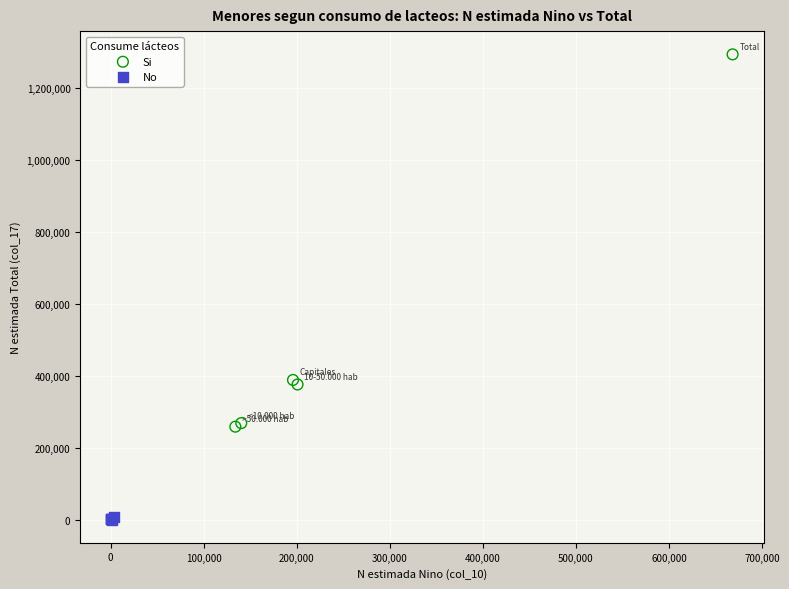

Which series reaches the minimum Y coordinate?

No